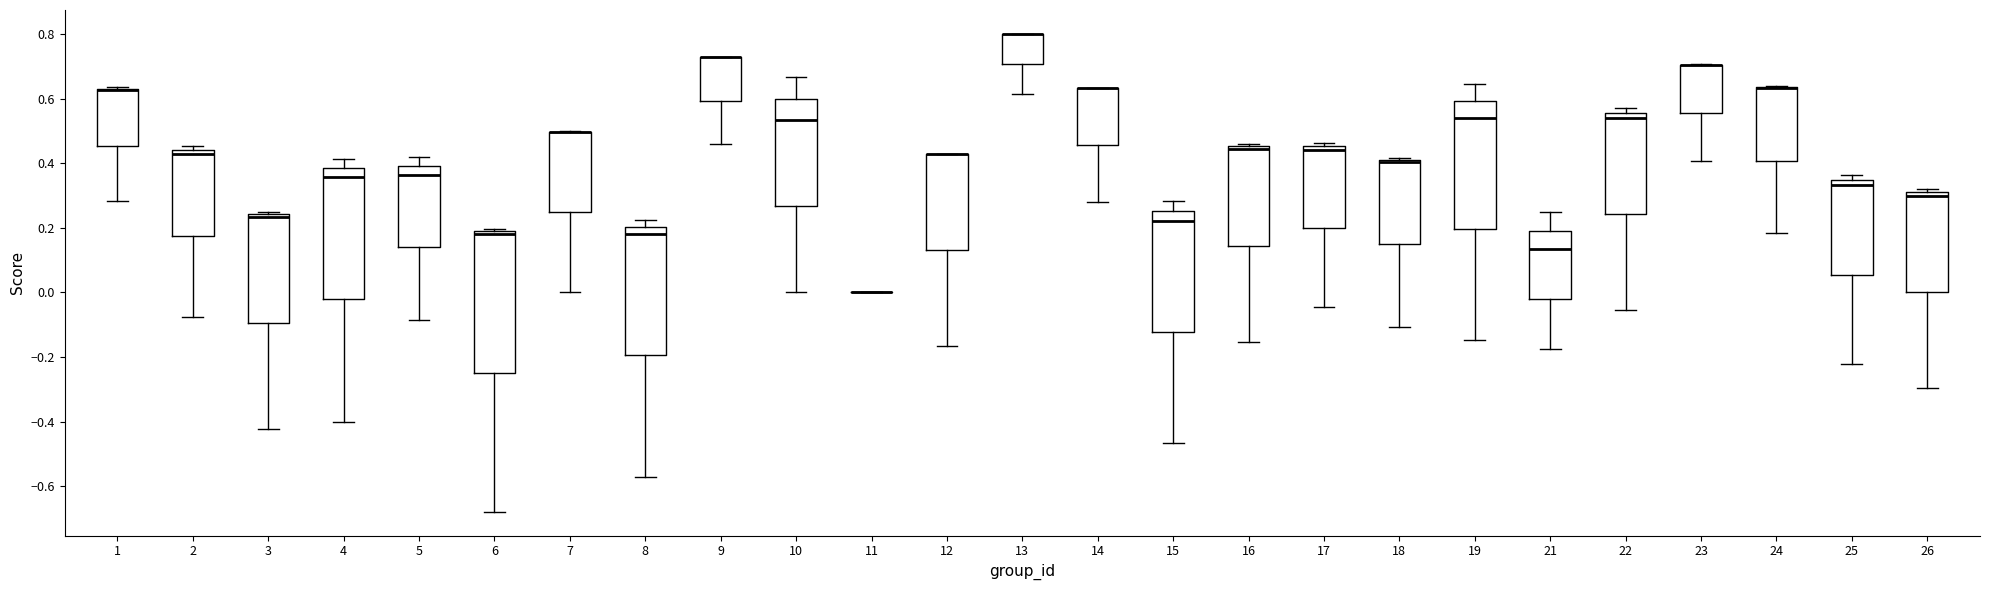

Where does the lower whisker of the box at x = 4 end on the y-axis? The values are not printed on the chart, so give them approximately, as read against the axis.

-0.40